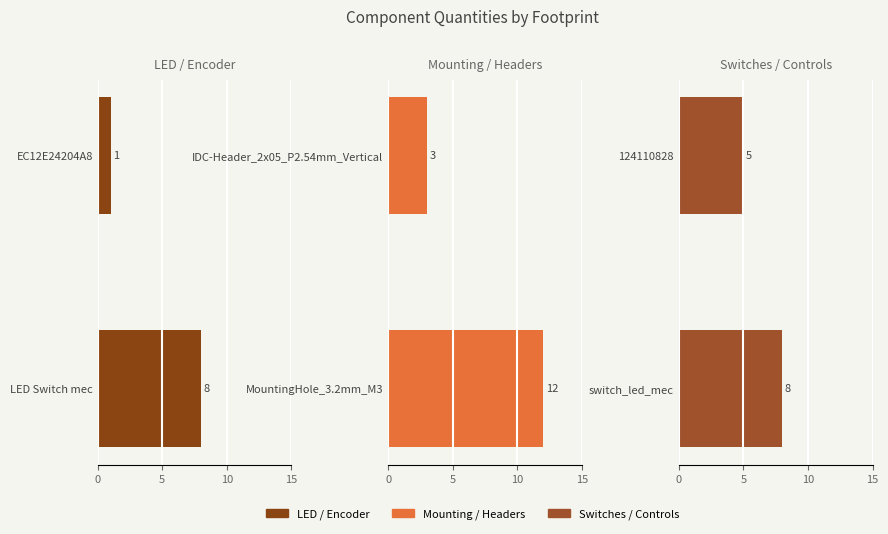

What is the total value across all series at 0?

28